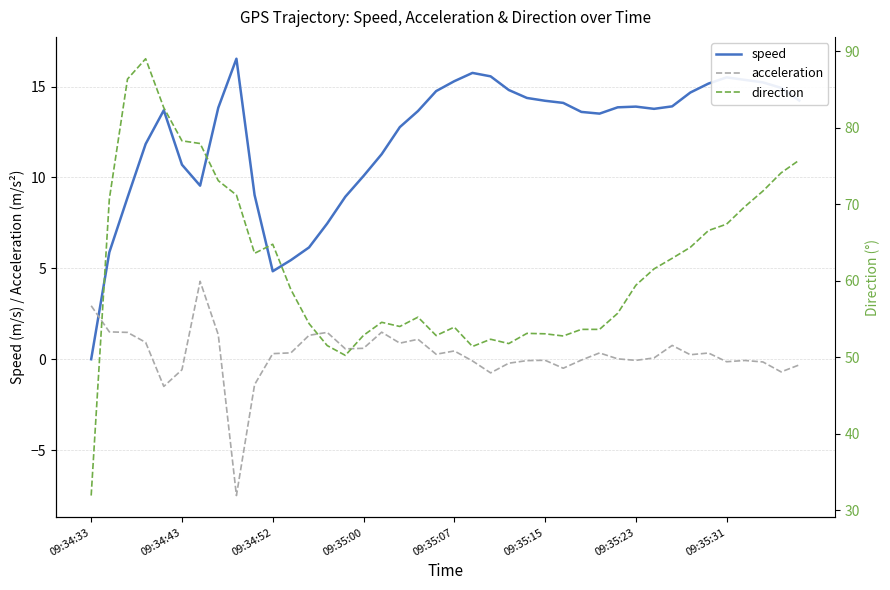

List the series in order of their peak value, highest first.

direction, speed, acceleration